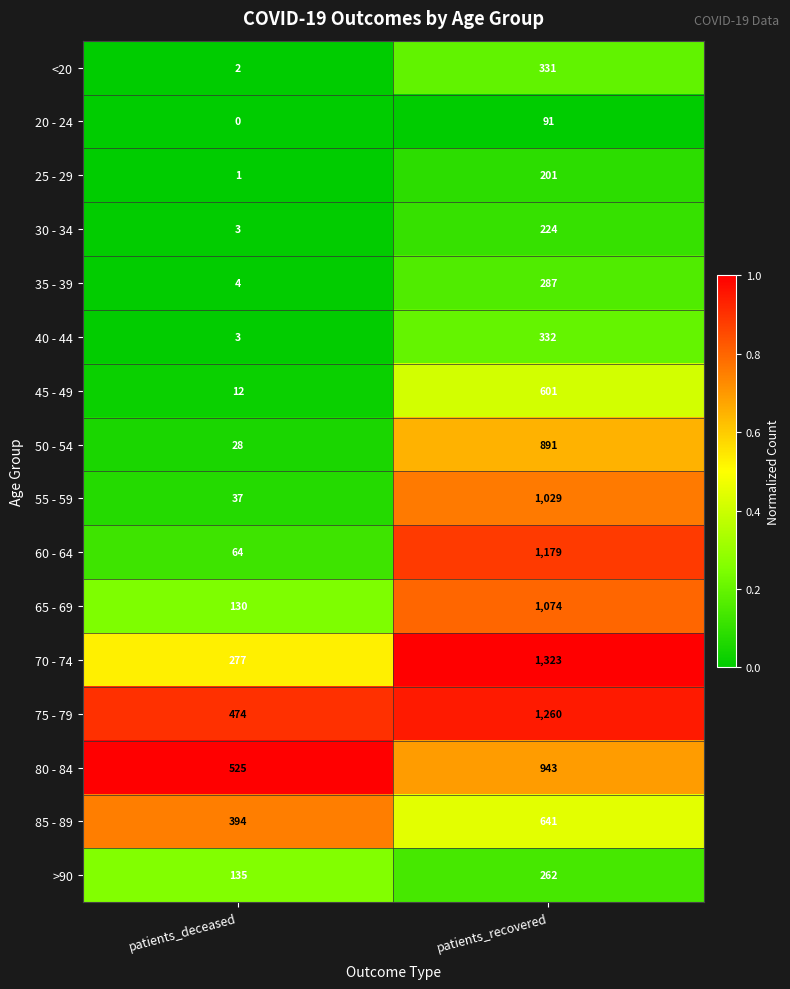

At which category is the sum across all series the highest?

patients_recovered